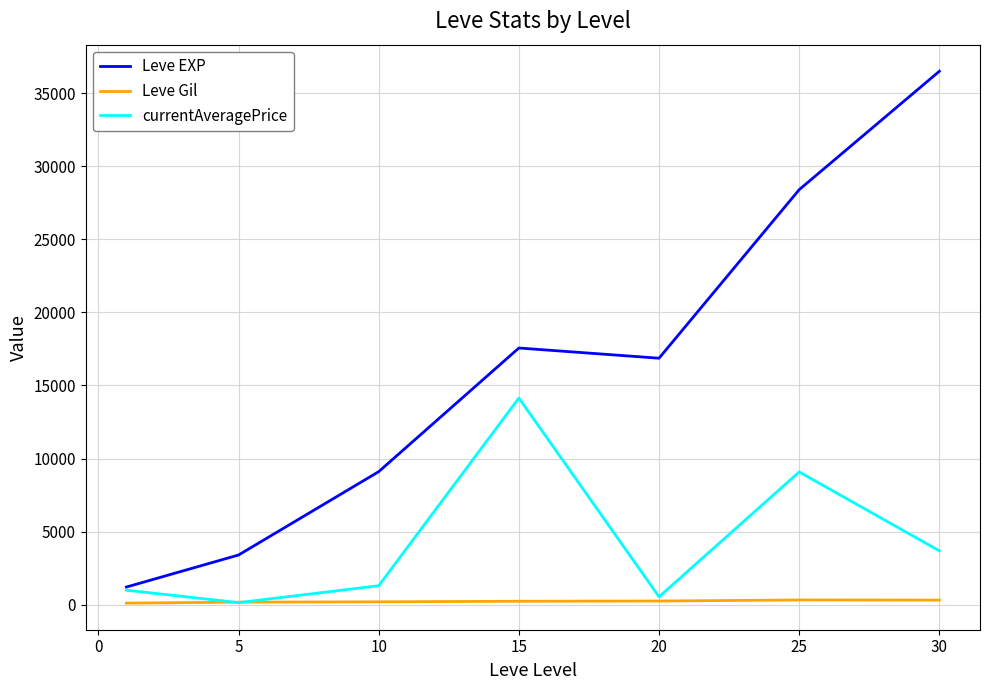

What is the maximum value for currentAveragePrice?

14140.3